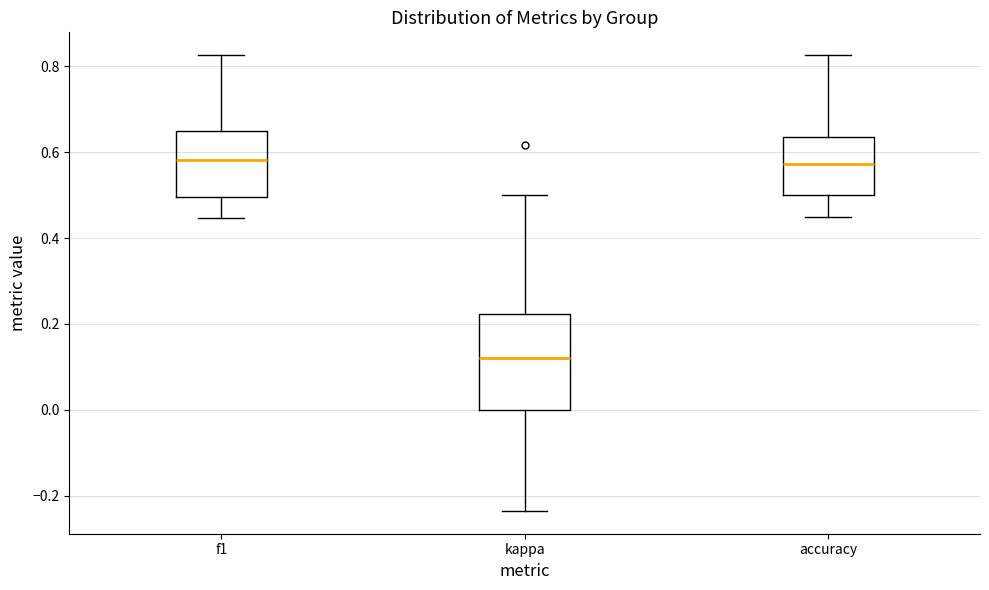

Reading left to right, transcribe this box plot: for each box, give where its median line is, the range the box spans, and where its two whiskers end, as read against the y-axis. The values are not printed on the chart, so give them approximately, as read against the axis.

f1: median 0.58, box 0.50 to 0.64, whiskers 0.44 to 0.82
kappa: median 0.12, box 0.00 to 0.22, whiskers -0.24 to 0.50
accuracy: median 0.58, box 0.50 to 0.64, whiskers 0.46 to 0.82